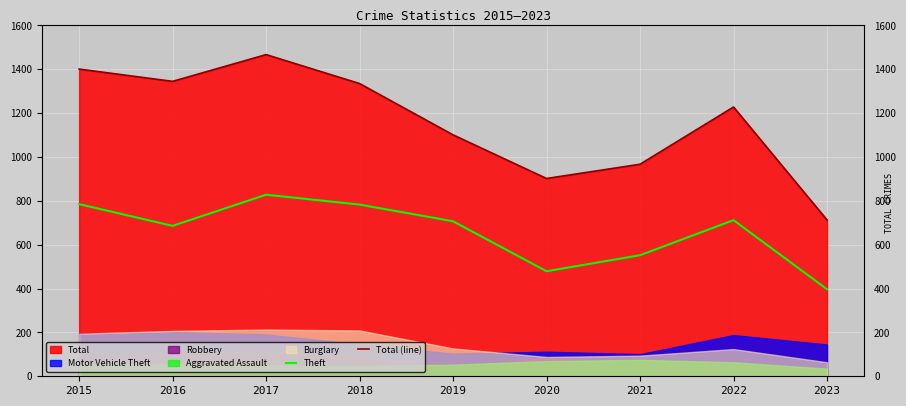

What is the maximum value shown in the chart?

1467